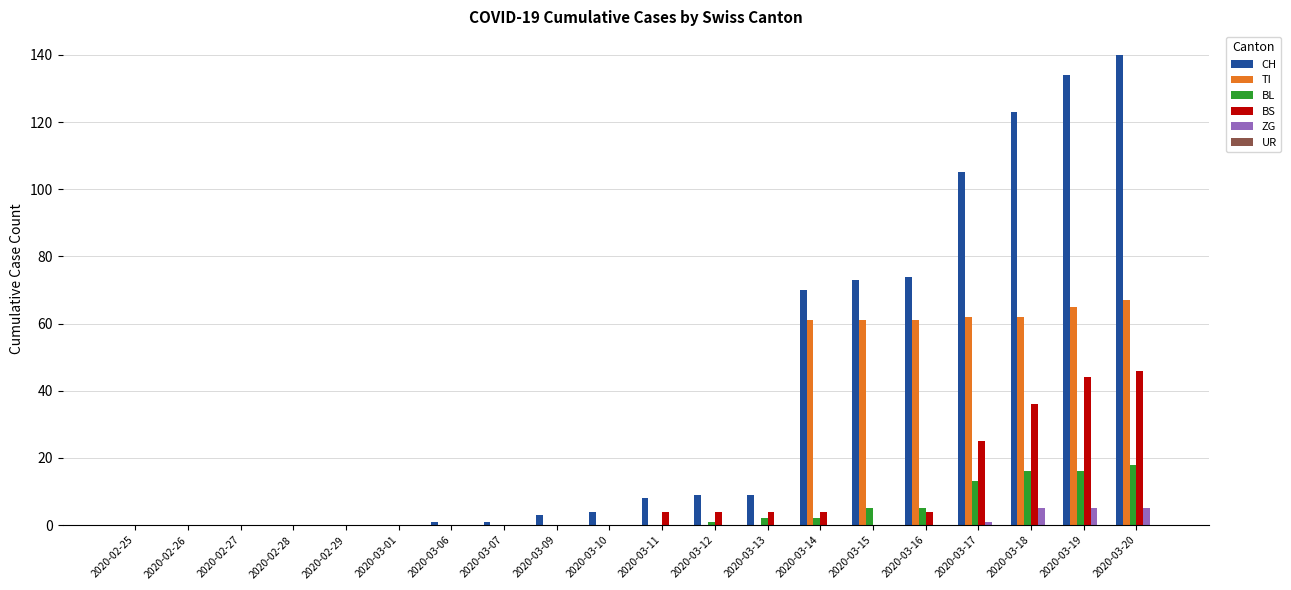

True or false: ZG has a value of 0 at 2020-03-15.

True